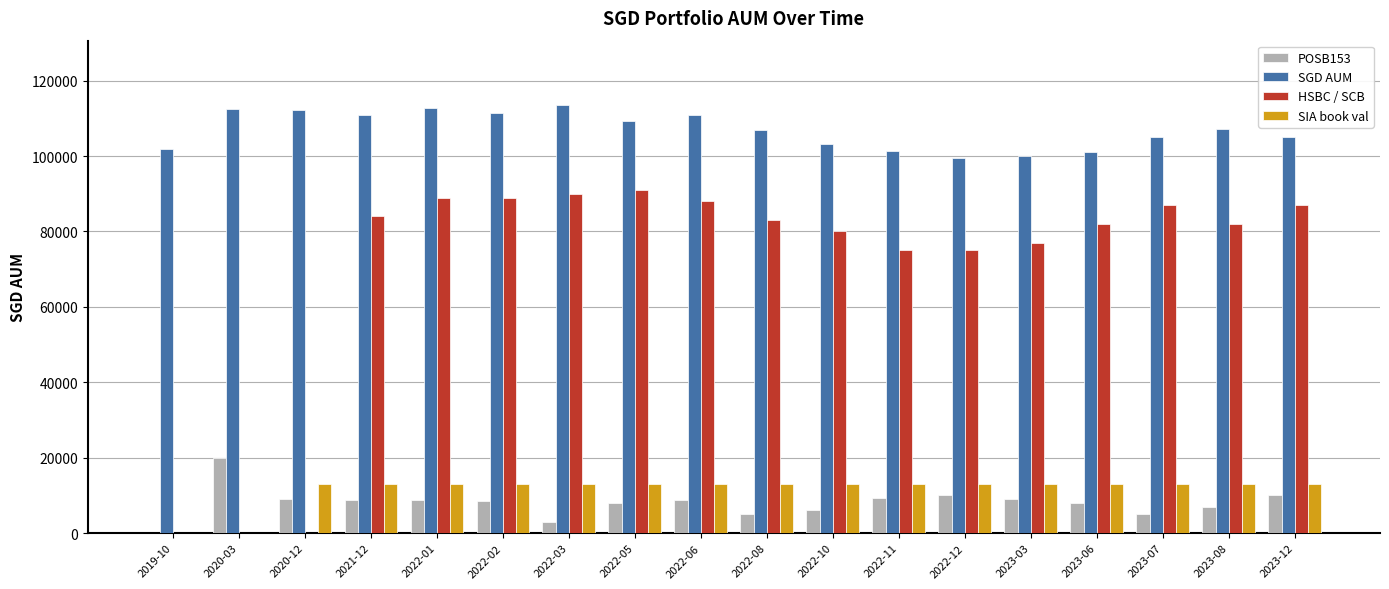

What is the sum of all POSB153 values?

144339.0